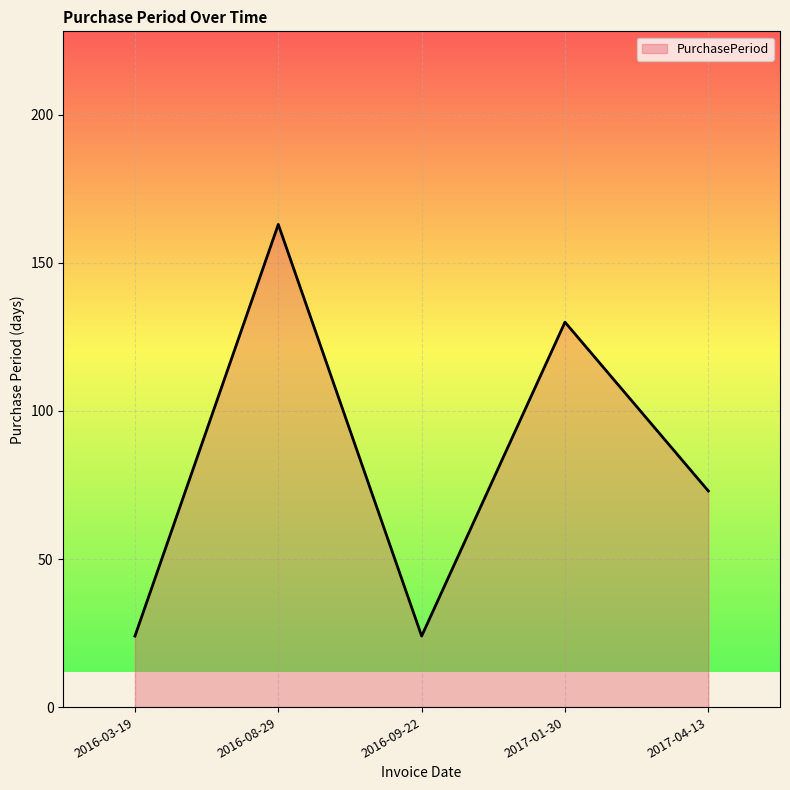

At which label is the value closest to 93?

2017-04-13